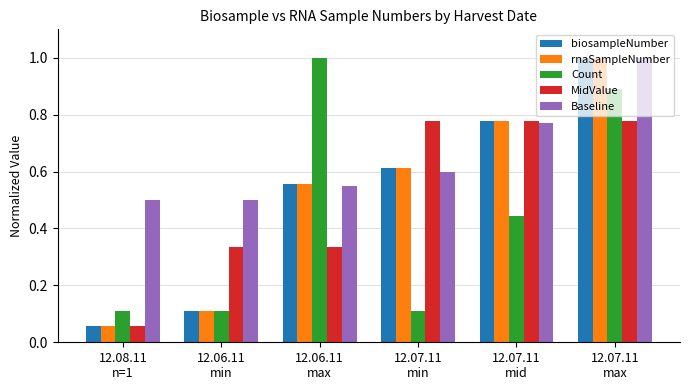

Rank the categories by biosampleNumber value from lowest to highest.

12.08.11
n=1, 12.06.11
min, 12.06.11
max, 12.07.11
min, 12.07.11
mid, 12.07.11
max